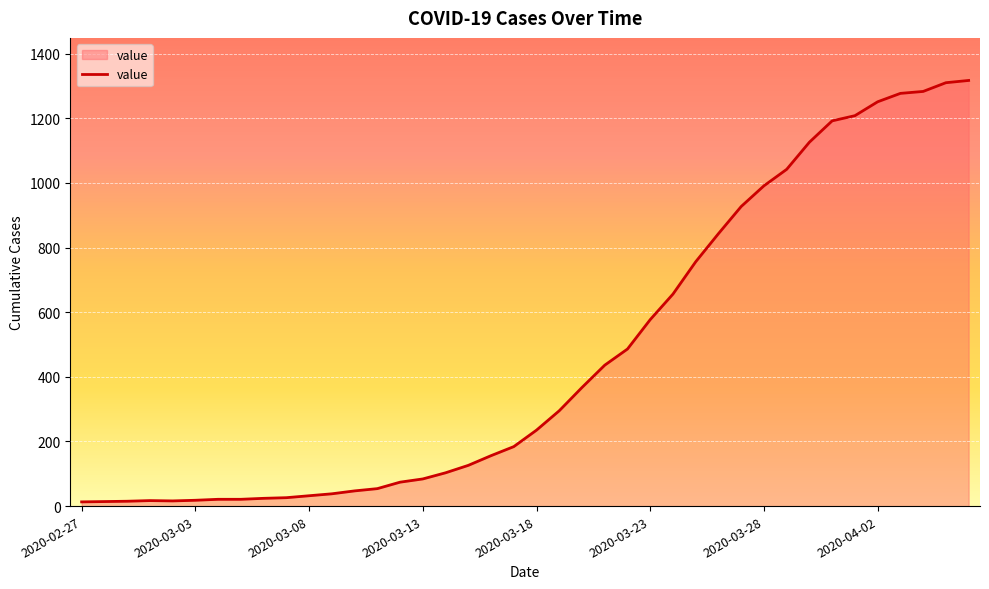

What is the difference between the maximum and minimum values?

1304